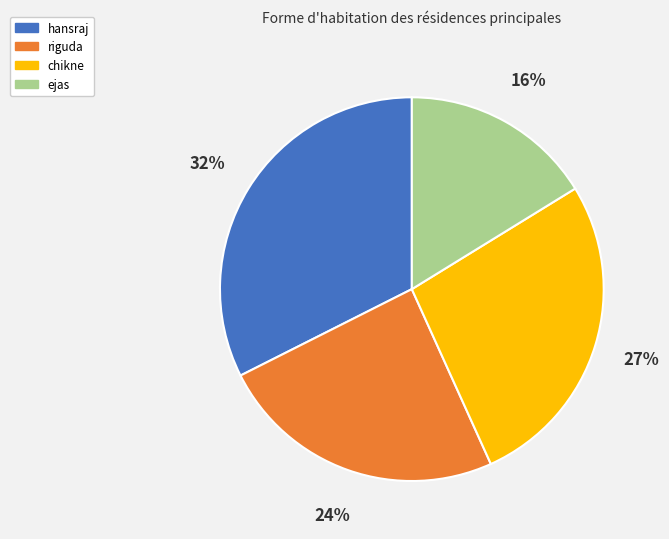

Which category has the biggest portion of the pie?

hansraj